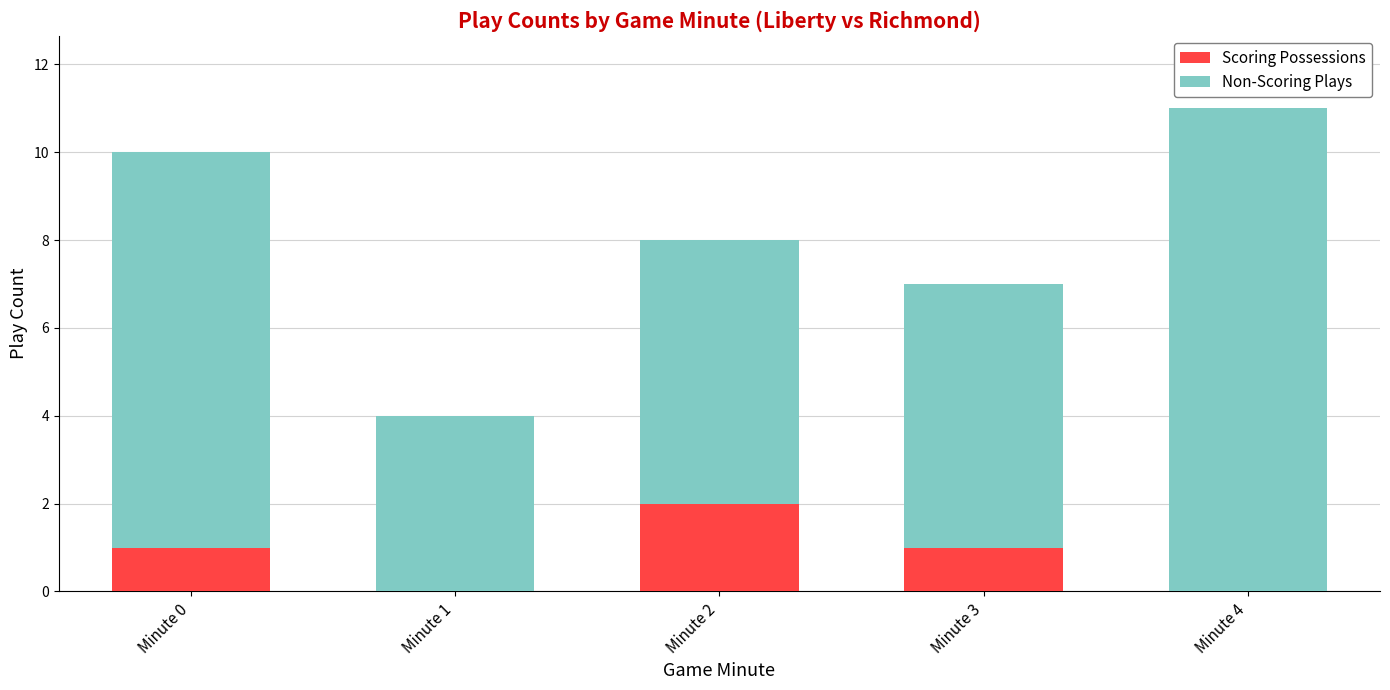

The value of Scoring Possessions at Minute 1 is 0. True or false?

True